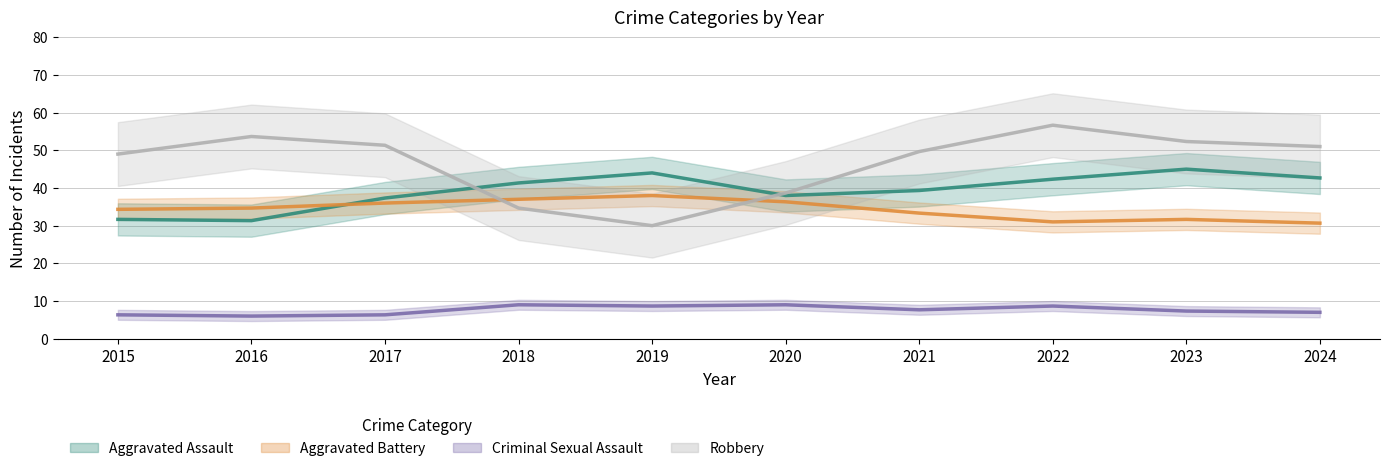

Rank the series at 2019 from lowest to highest value.

Criminal Sexual Assault, Robbery, Aggravated Battery, Aggravated Assault